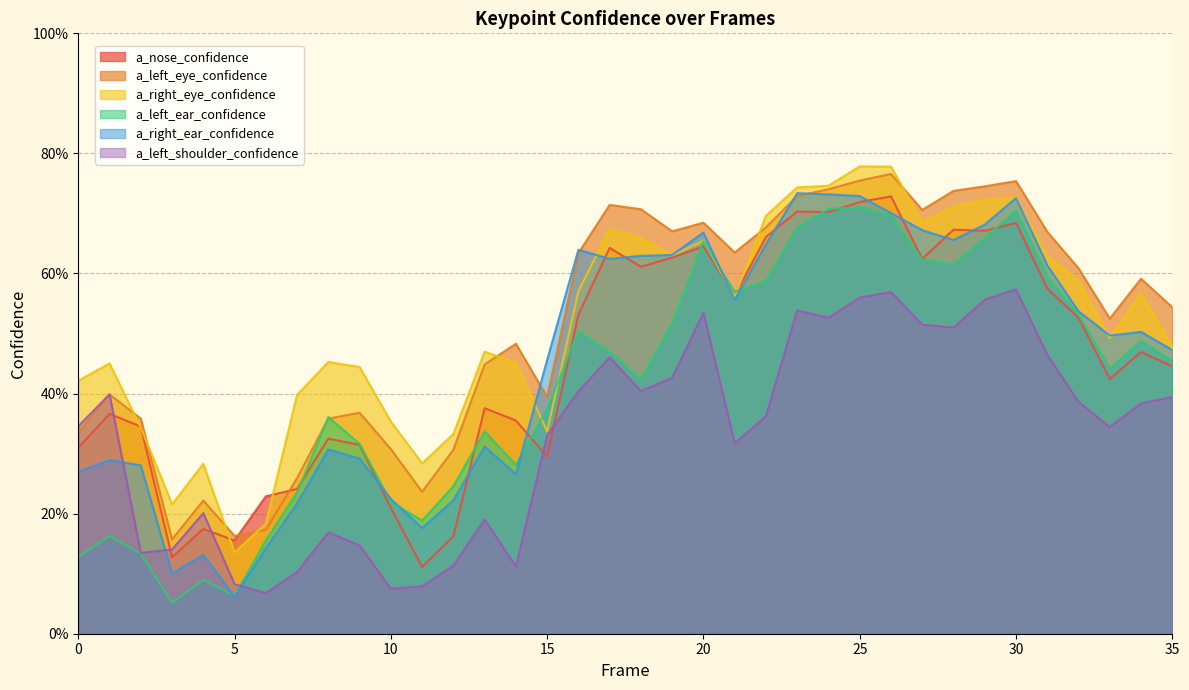

At which category is the sum across all series the highest?

25